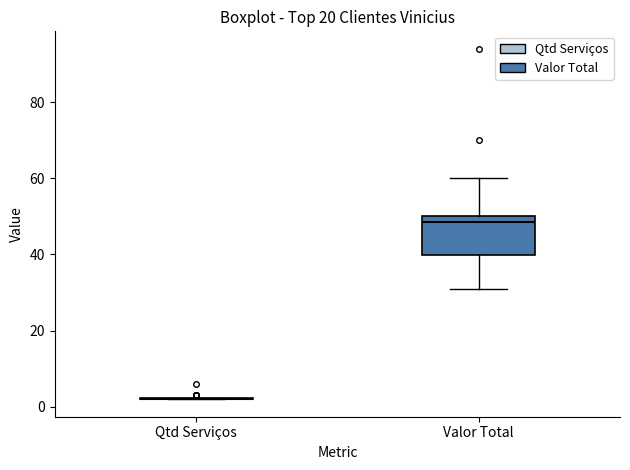

Comparing the boxes themselves (not the whiskers), which one is the tallest?

Valor Total